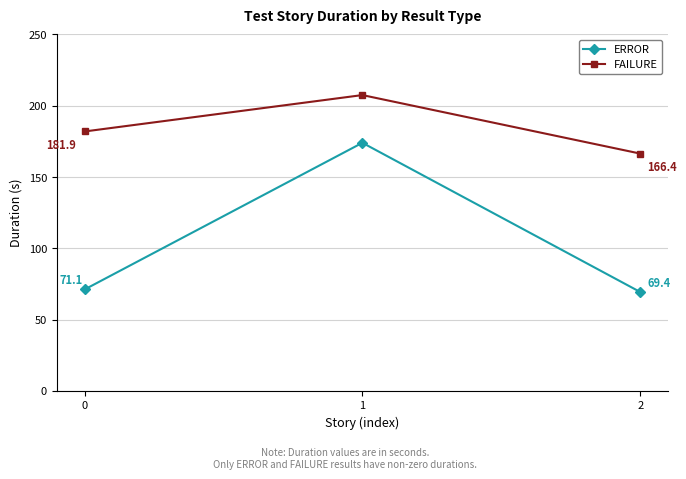

At which category does the chart reach its minimum across all series?

2